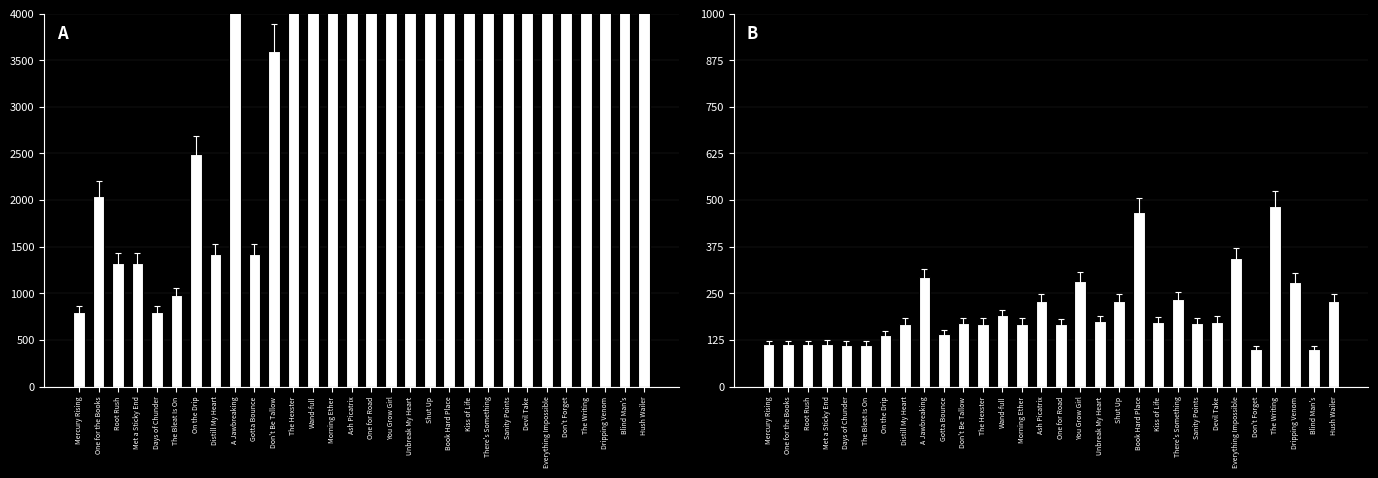

How many bars are there in each group?

2